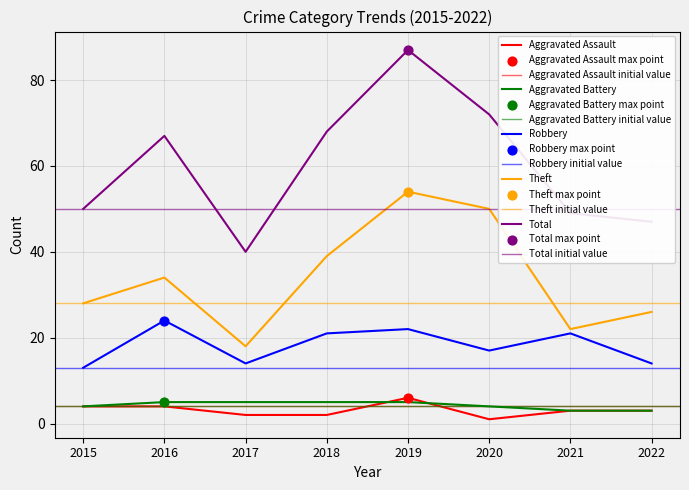

What is the total value across all series at 2016?

134